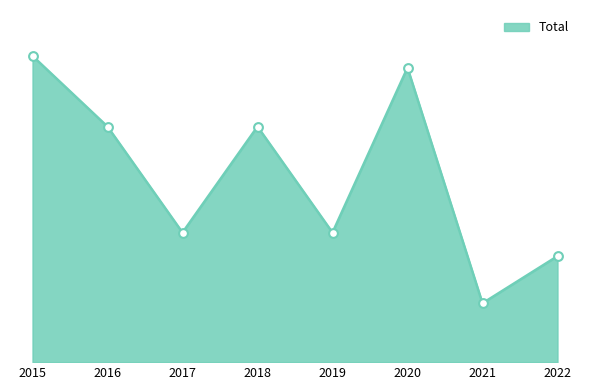

Between 2021 and 2022, which is larger?

2022